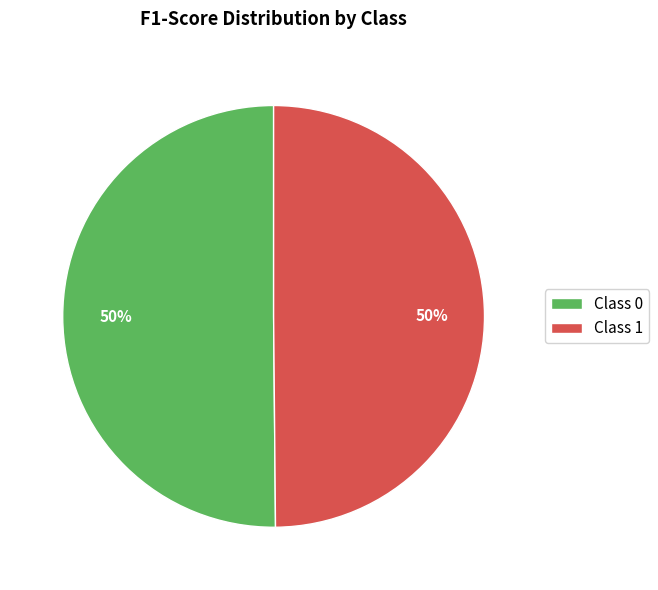

What percentage is the Class 0 slice, to the nearest percent?

50%